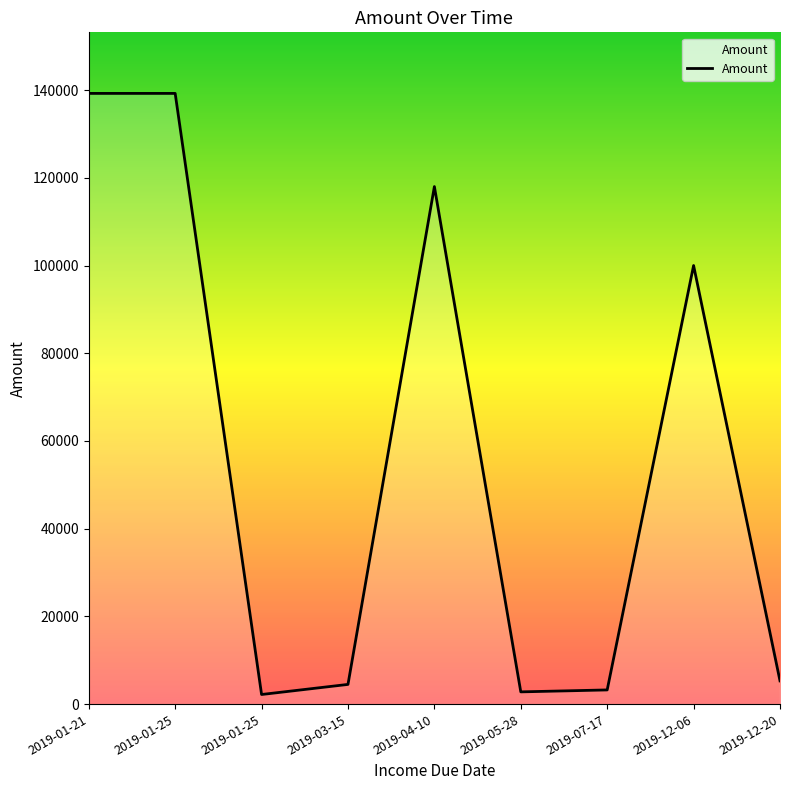

What is the value of the 4th point from the left?

4500